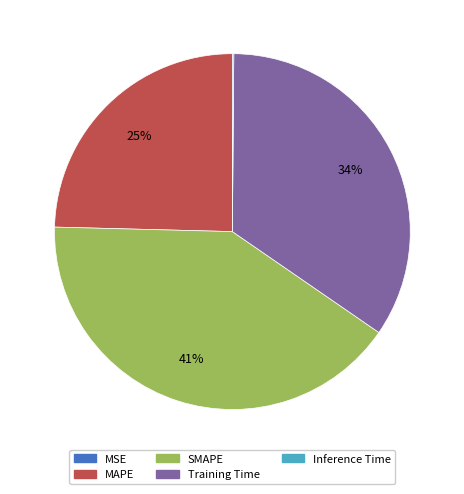

Is Training Time the majority of the pie?

No